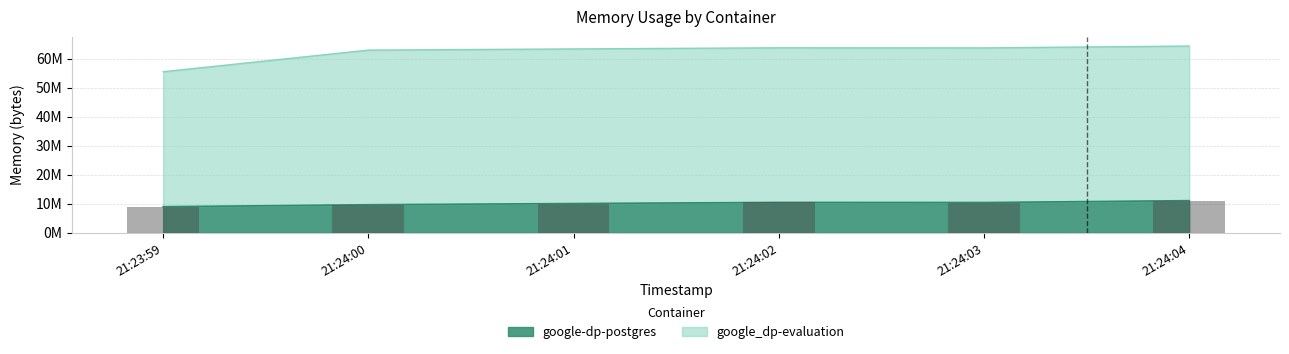

The value of google-dp-postgres at 21:24:03 is 4673951. True or false?

False